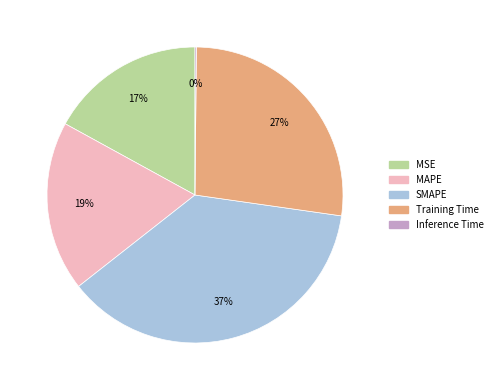

To the nearest percent, what percentage of the pie is SMAPE?

37%